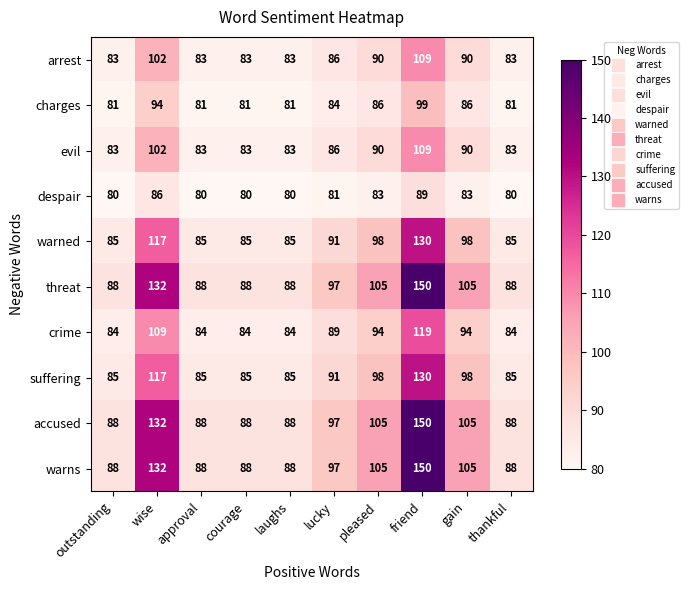

What is the sum of the arrest values at approval and courage?

166